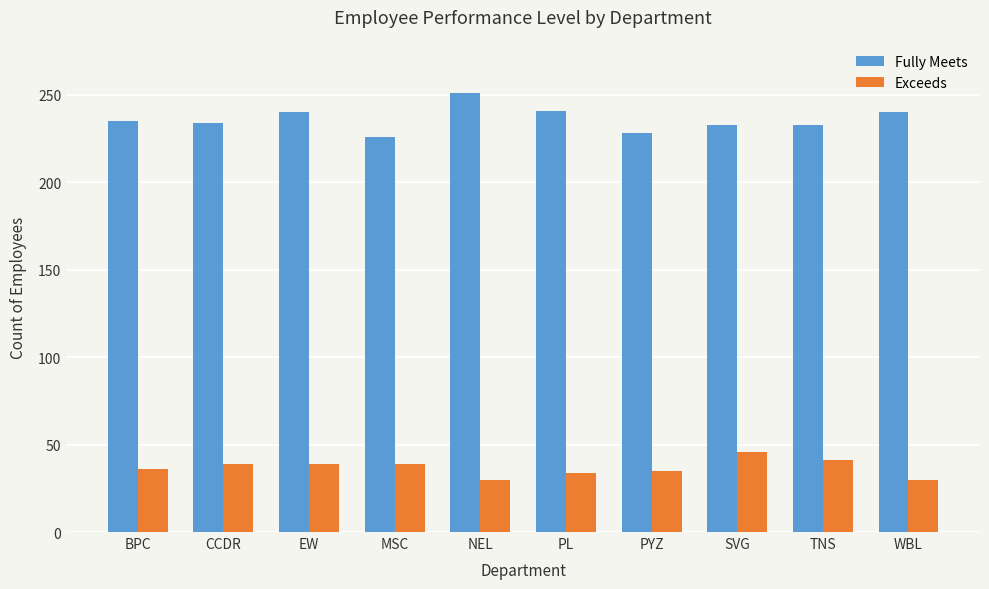

Which series has the largest range (max minus min)?

Fully Meets